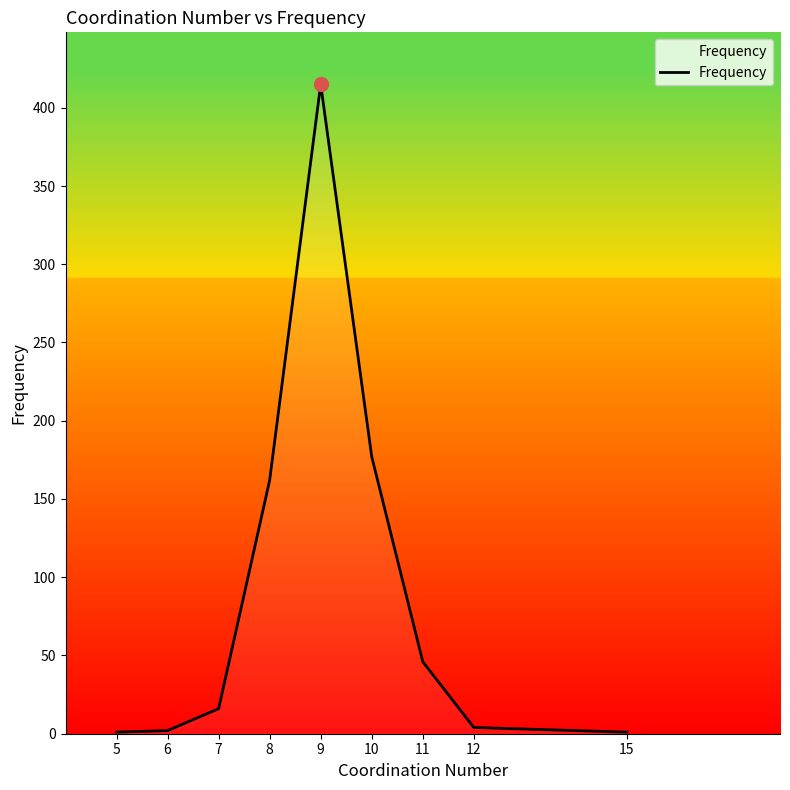

What is the difference between the maximum and minimum values?

414